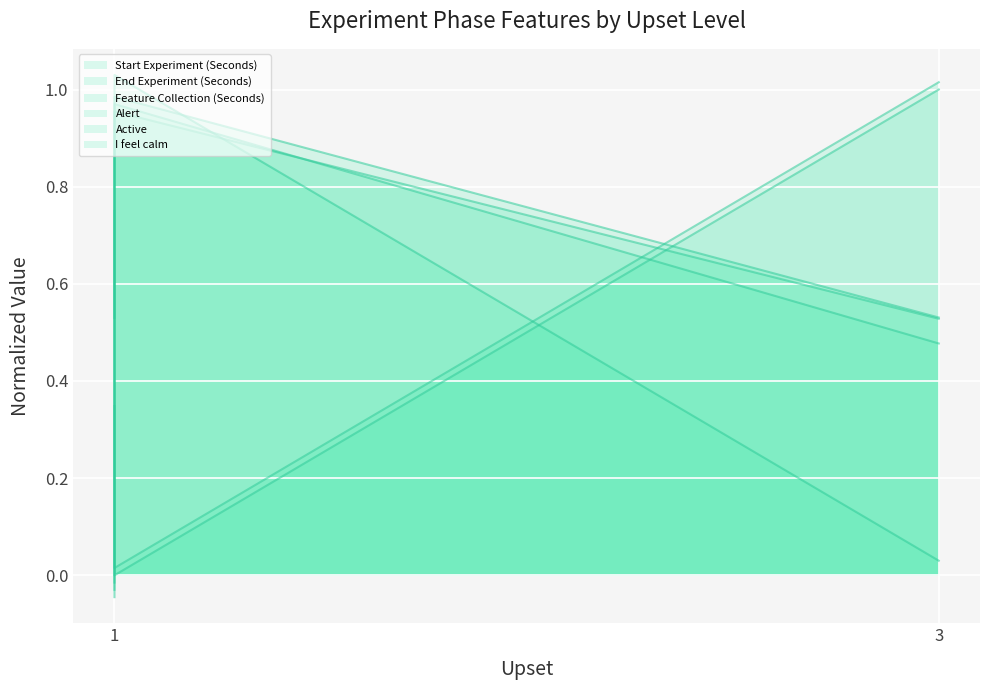

What is the value of the Feature Collection (Seconds) point at the 2nd from the left?

1.0